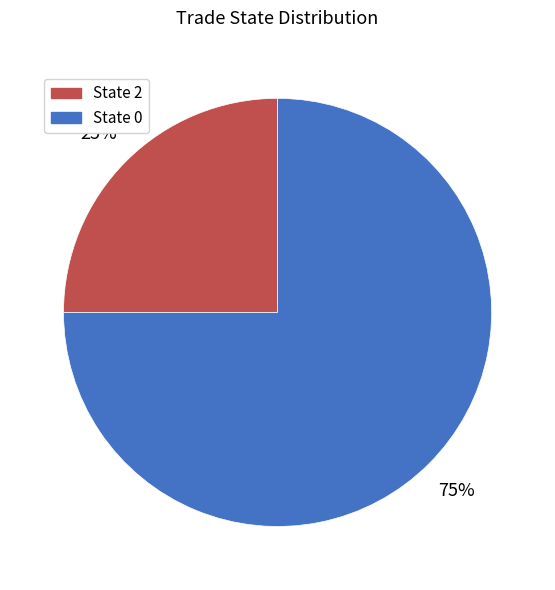

Is there a majority slice in this chart?

Yes